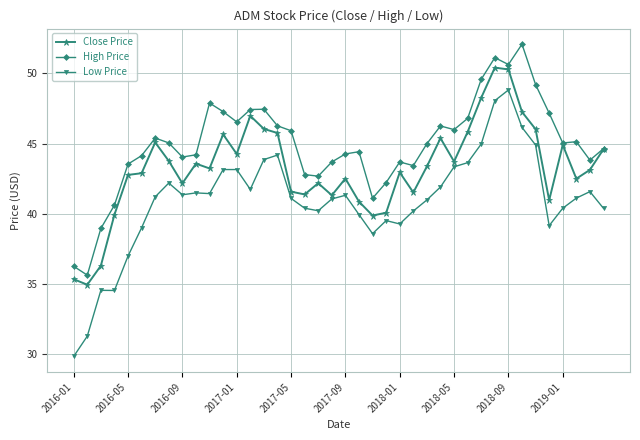

Which series has the widest spread of values?

Low Price